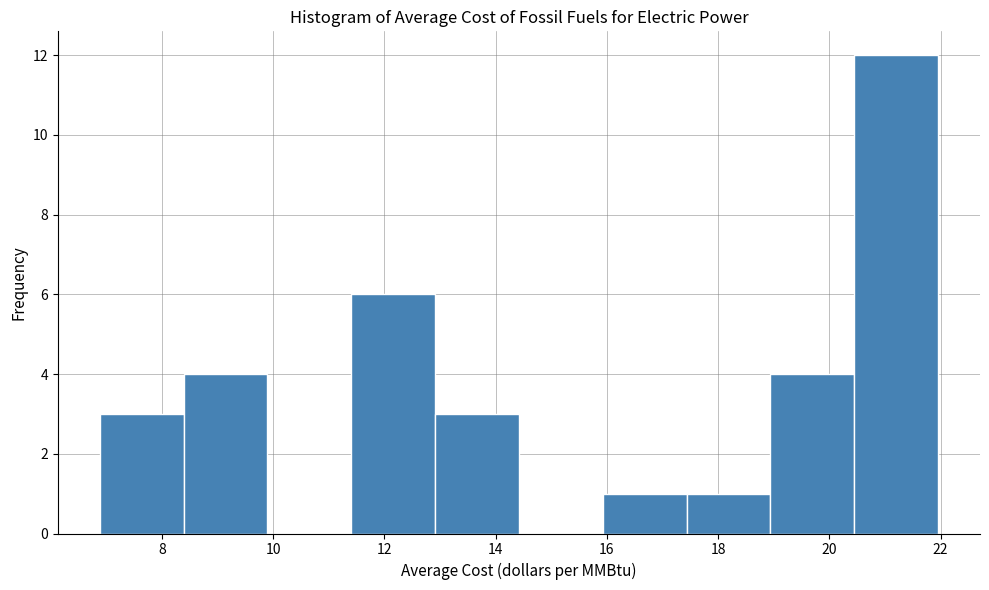

How tall is the bar that spans 11.4 to 13.0 on the x-axis? Neither the bar edges nor the heights are printed on the chart, so give them approximately, as read against the axes.

6